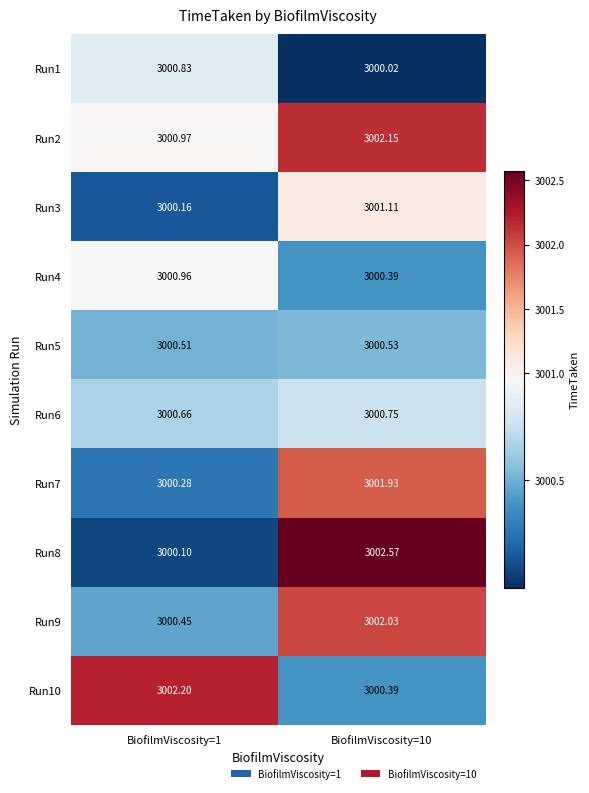

Is the value of Run5 at BiofilmViscosity=1 greater than the value of Run8 at BiofilmViscosity=1?

Yes